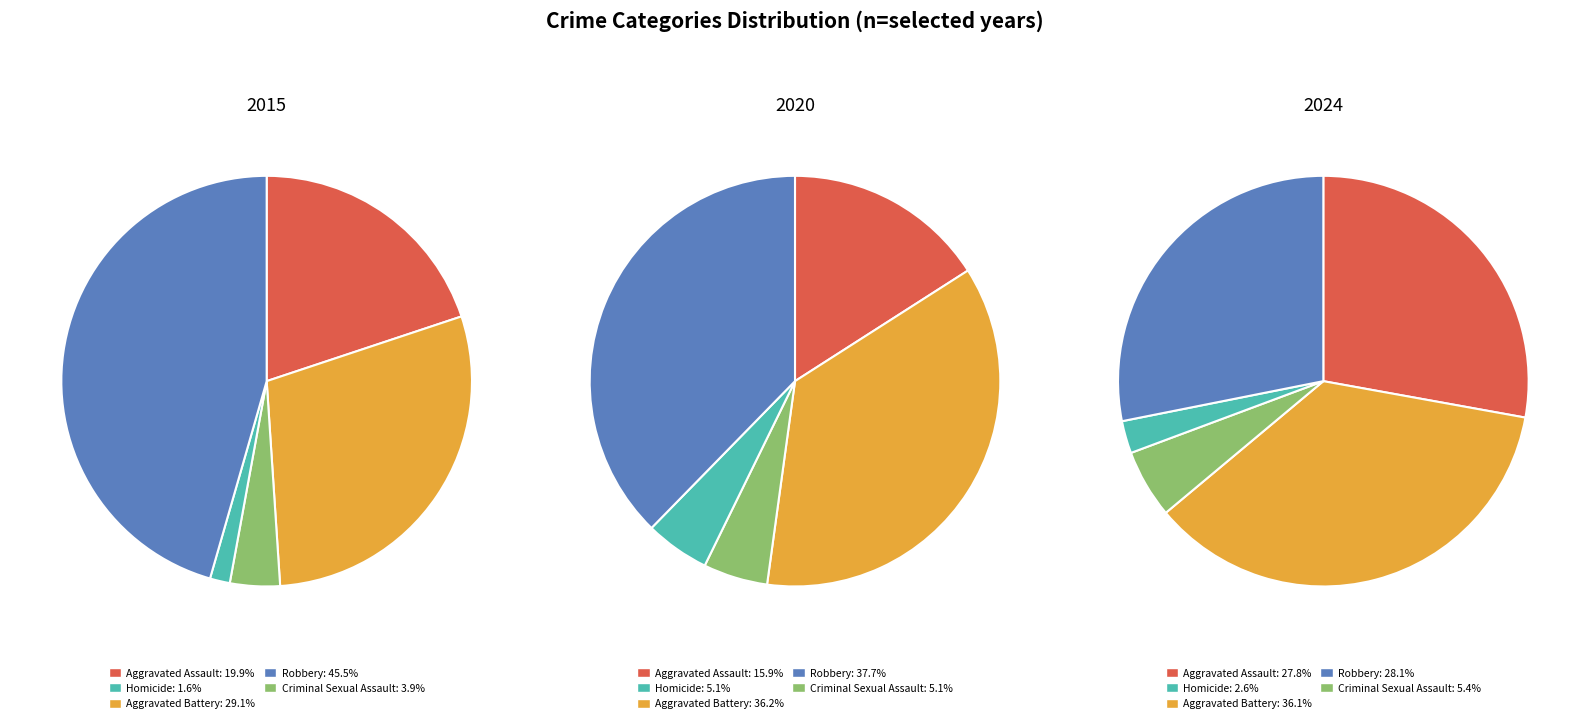

At Homicide, list the series in order from smallest to largest.

2015, 2024, 2020